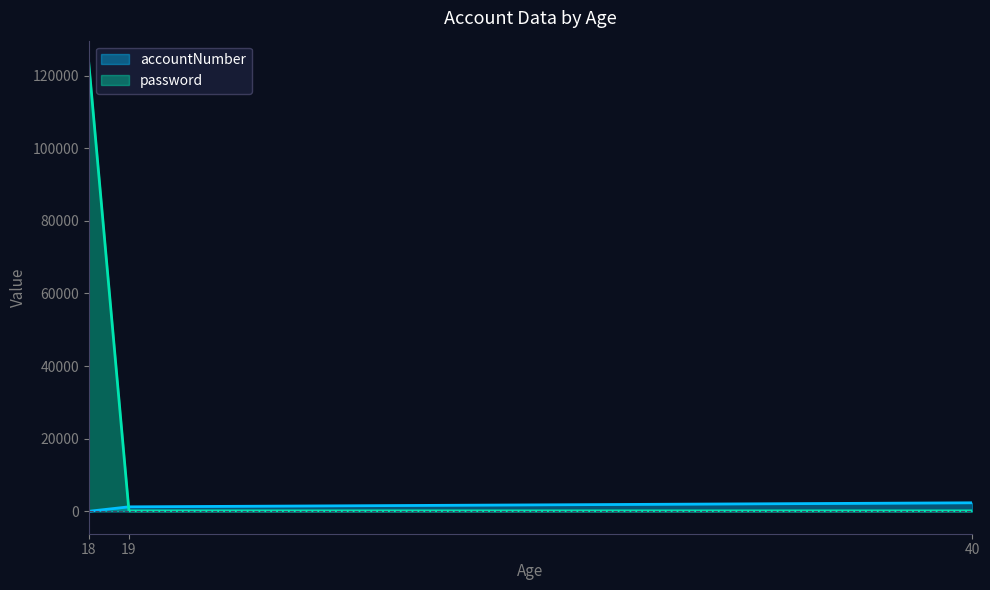

Reading right to left, what are all the values shown in this chart?

accountNumber: 2345	1234	0
password: 123	123	123456